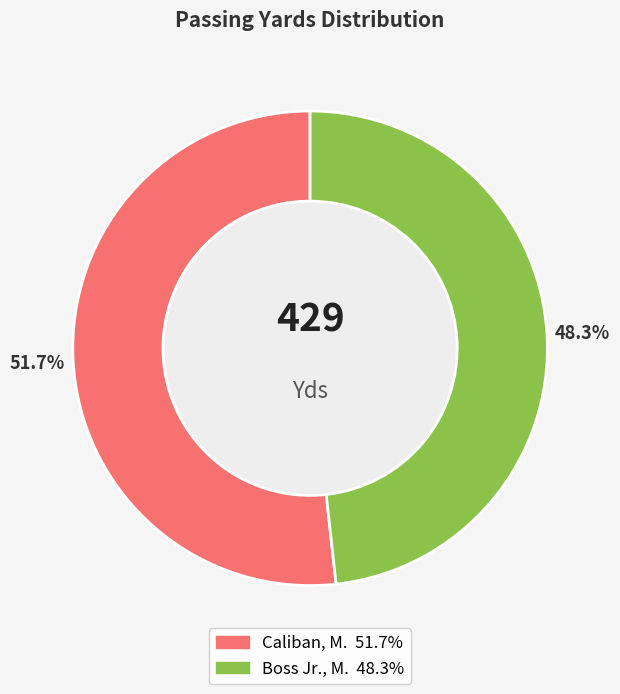

Is there a majority slice in this chart?

Yes